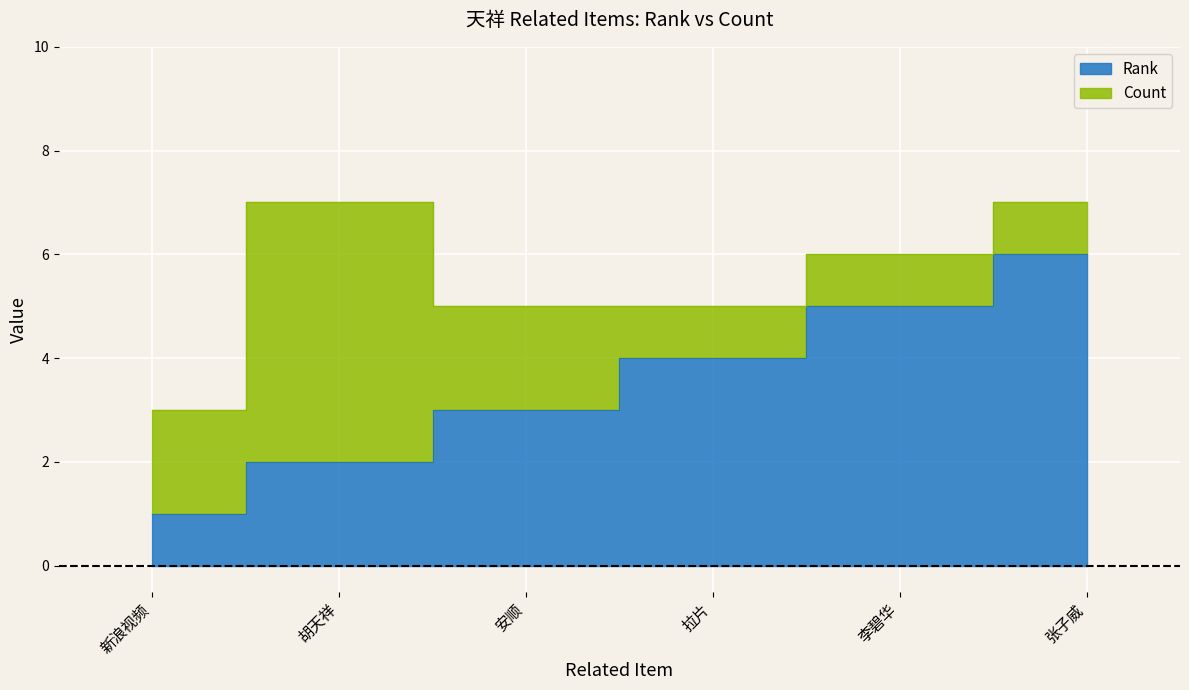

Reading right to left, what are all the values shown in this chart?

张子威=6	李碧华=5	拉片=4	安顺=3	胡天祥=2	新浪视频=1